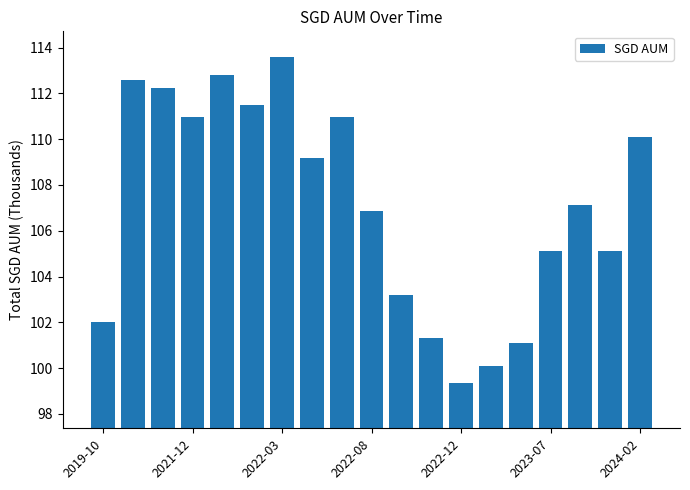

What is the maximum value shown in the chart?

113.6